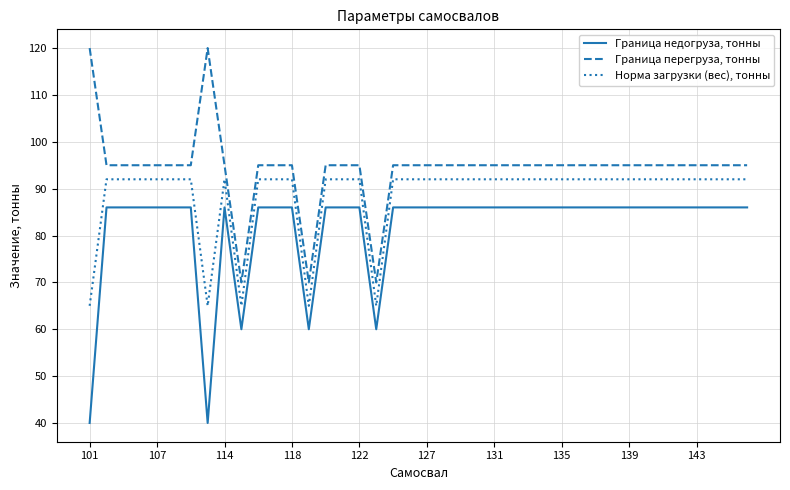

What is the maximum value for Граница перегруза, тонны?

120